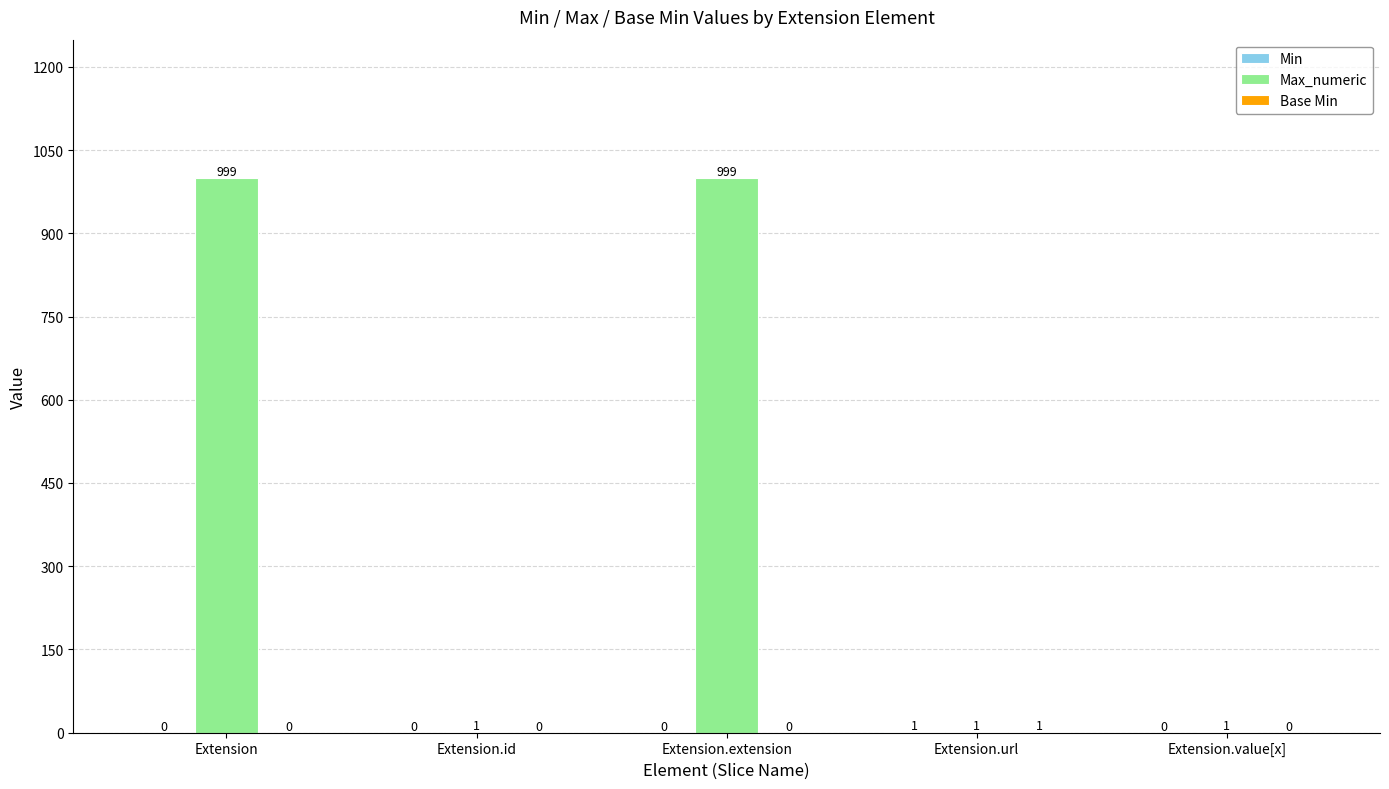

How many Max_numeric values are between 1 and 999?

5